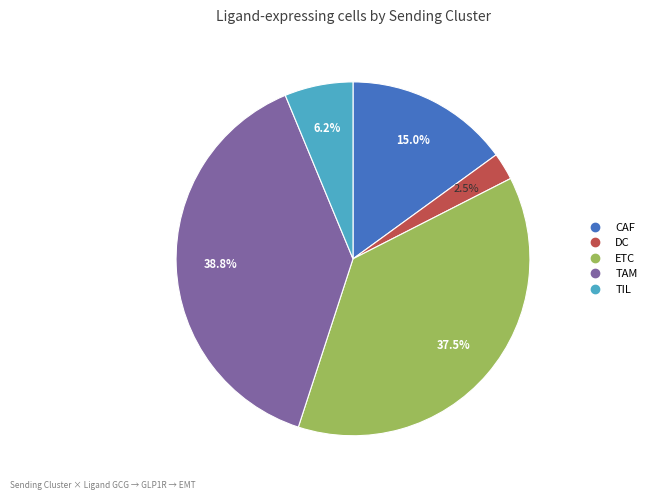

True or false: TAM accounts for 47% of the total.

False